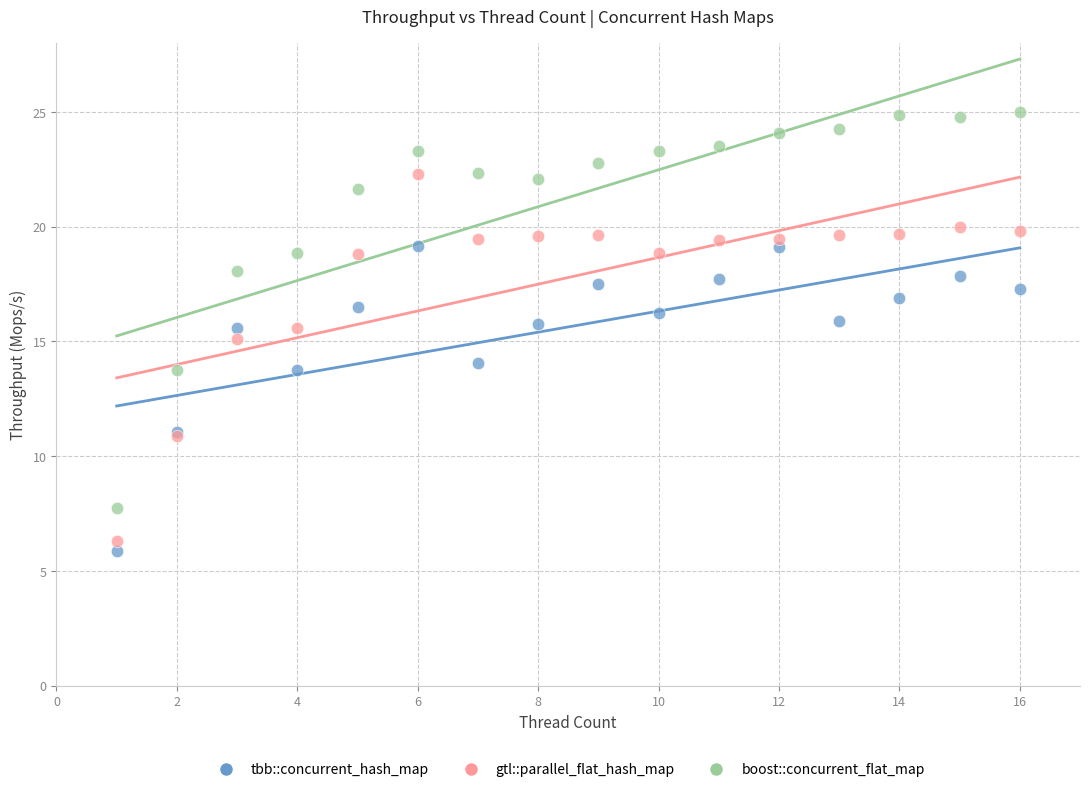

Which series reaches the maximum Y coordinate?

boost::concurrent_flat_map